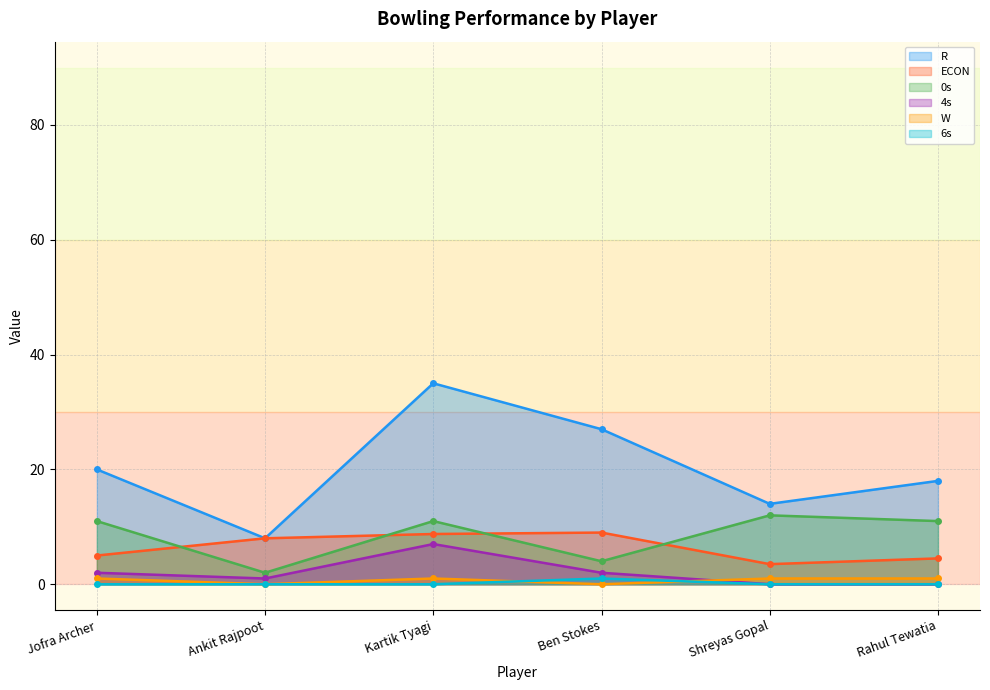

What is the label of the 6th point from the right?

Jofra Archer